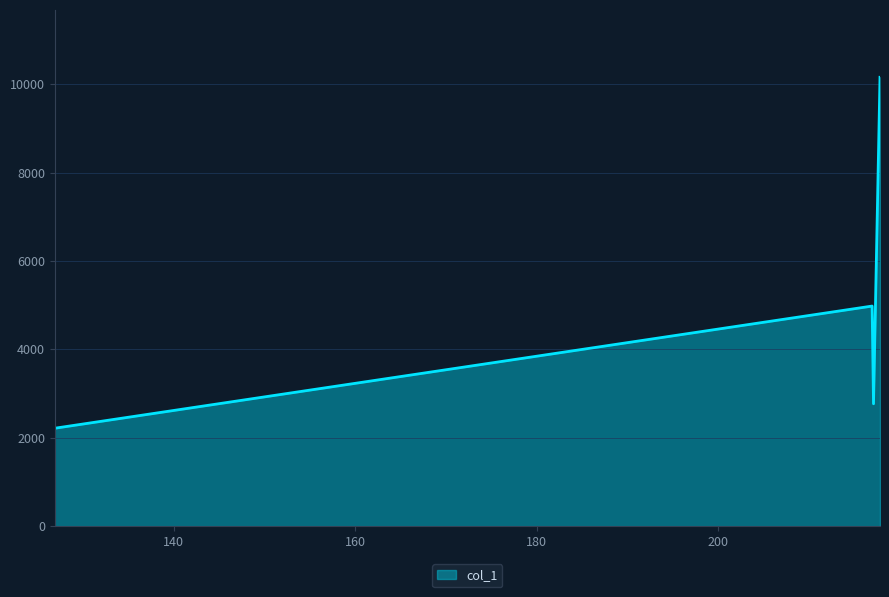

What is the difference between the maximum and minimum values?

7943.0